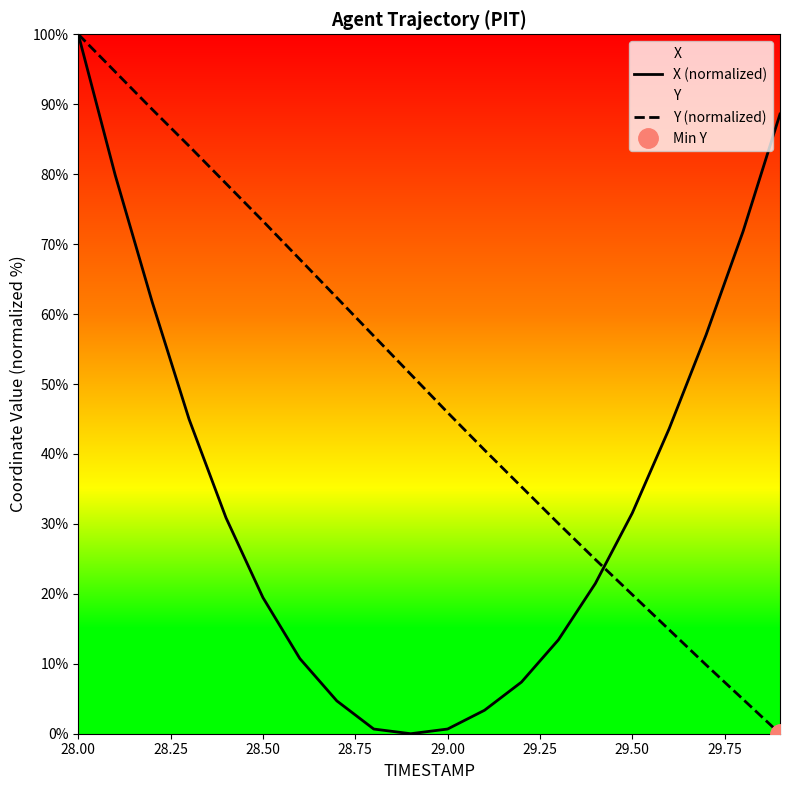

How many values in X (normalized) are above zero?

19